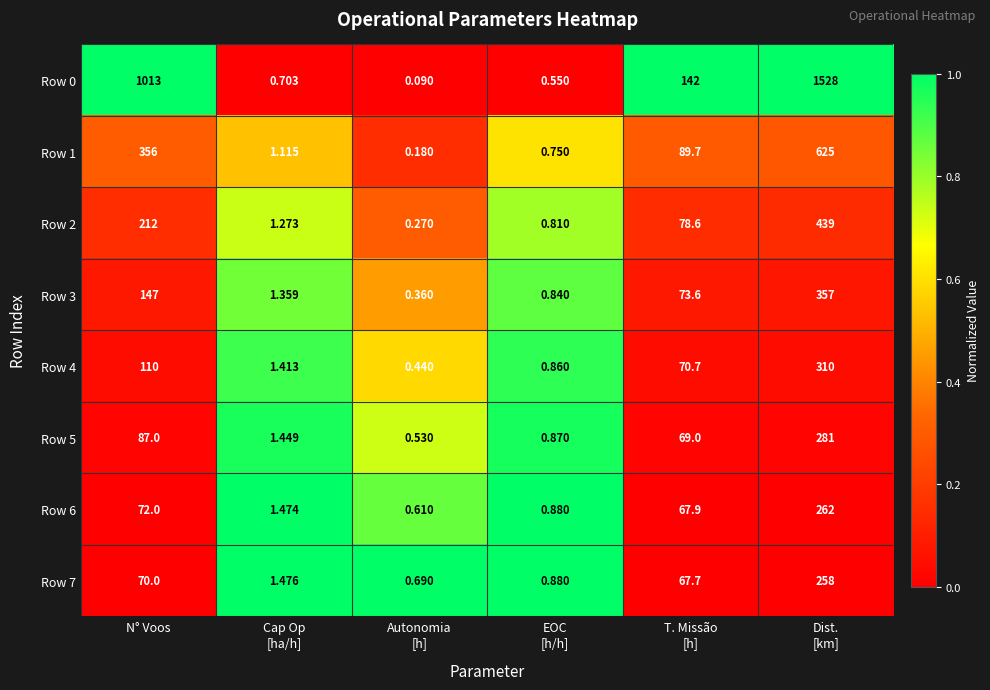

At which label does Row 5 first exceed 69?

N° Voos